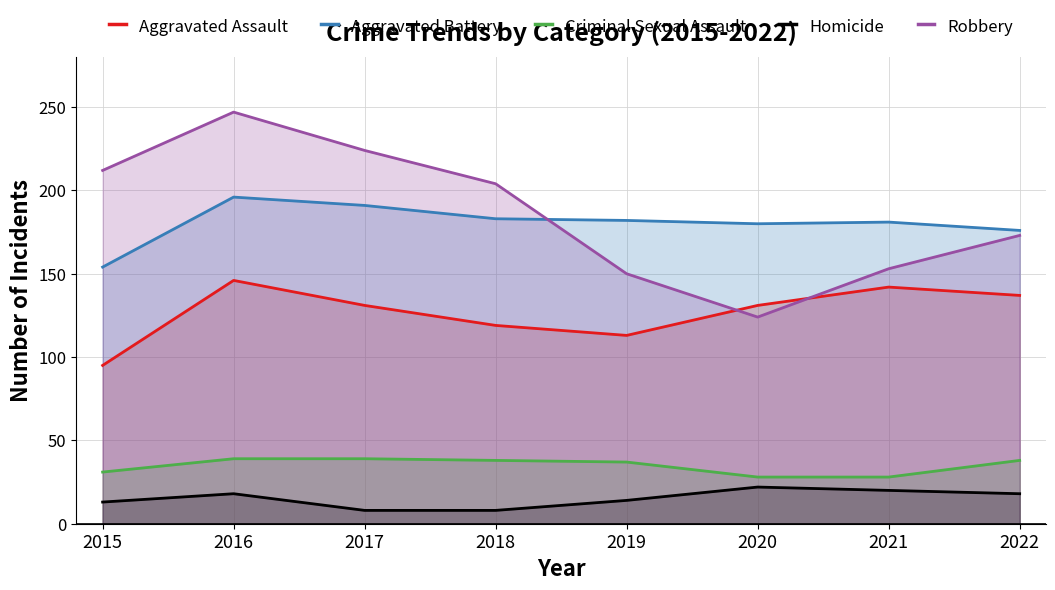

Rank the series at 2016 from highest to lowest value.

Robbery, Aggravated Battery, Aggravated Assault, Criminal Sexual Assault, Homicide